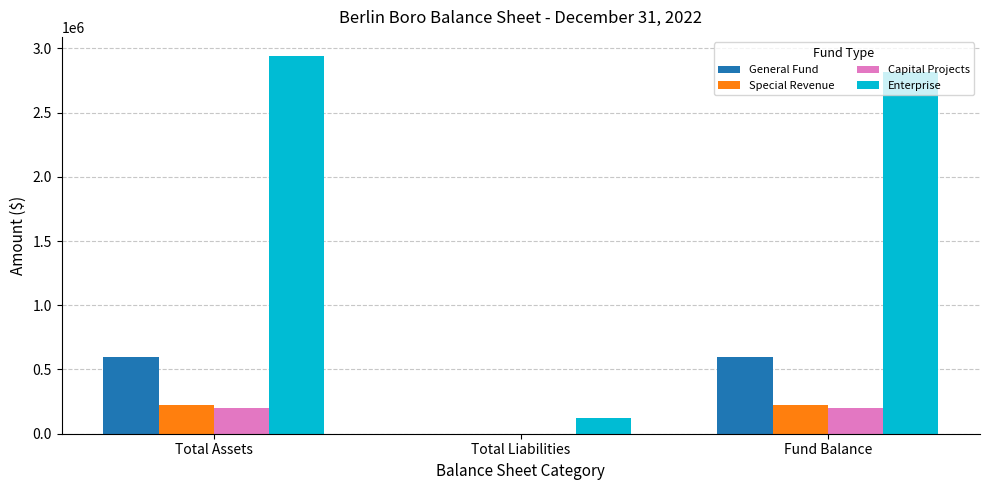

What value does the Enterprise series have at Total Assets?

2941951